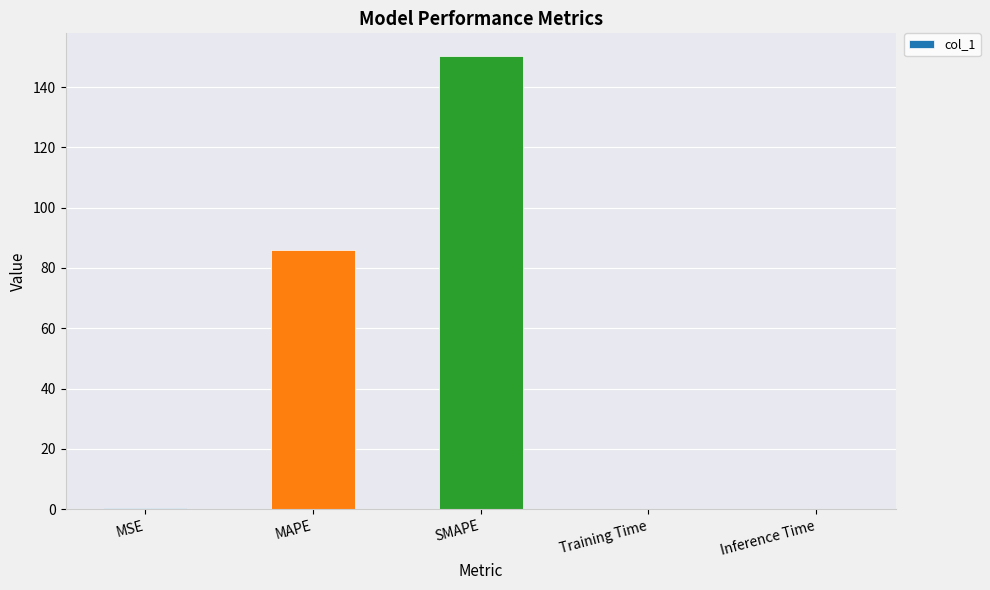

The chart shows a value of 85.8 at MAPE. True or false?

True